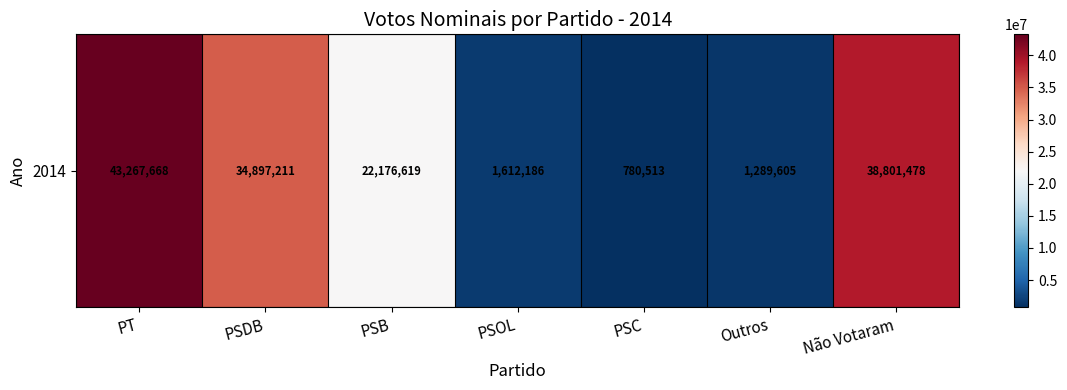

Reading right to left, transcribe all the data shown in this chart.

Não Votaram=38801478	Outros=1289605	PSC=780513	PSOL=1612186	PSB=22176619	PSDB=34897211	PT=43267668